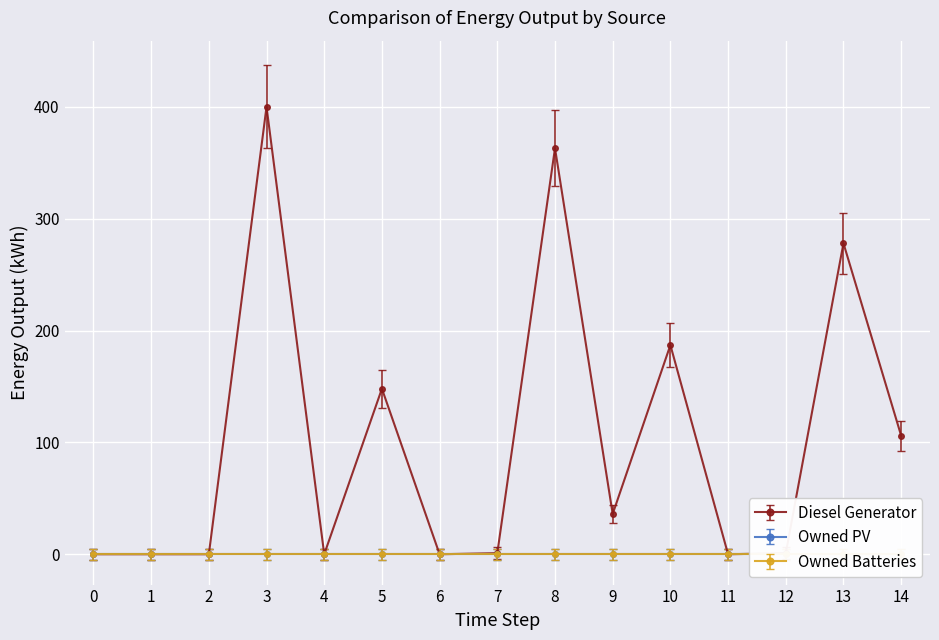

List the labels in order of Owned Batteries value, largest first.

0, 1, 2, 3, 4, 5, 6, 7, 8, 9, 10, 11, 12, 13, 14